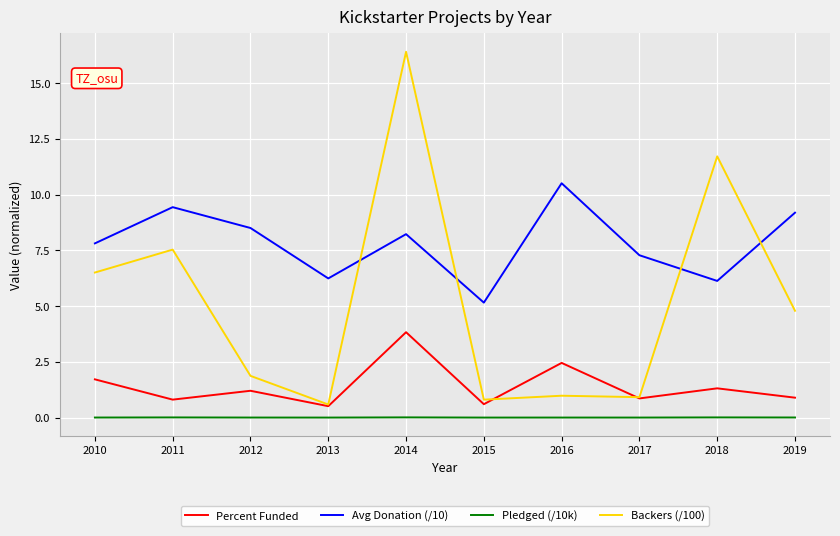

What are all the series names shown in the legend?

Percent Funded, Avg Donation (/10), Pledged (/10k), Backers (/100)